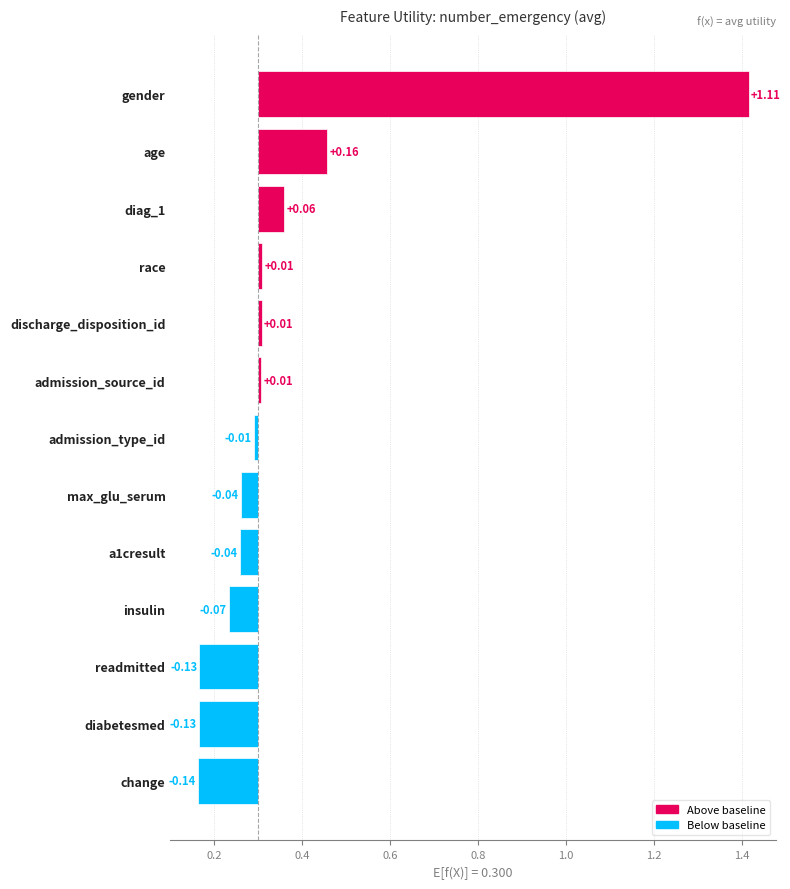

What is the change in value from readmitted to max_glu_serum?

+0.1